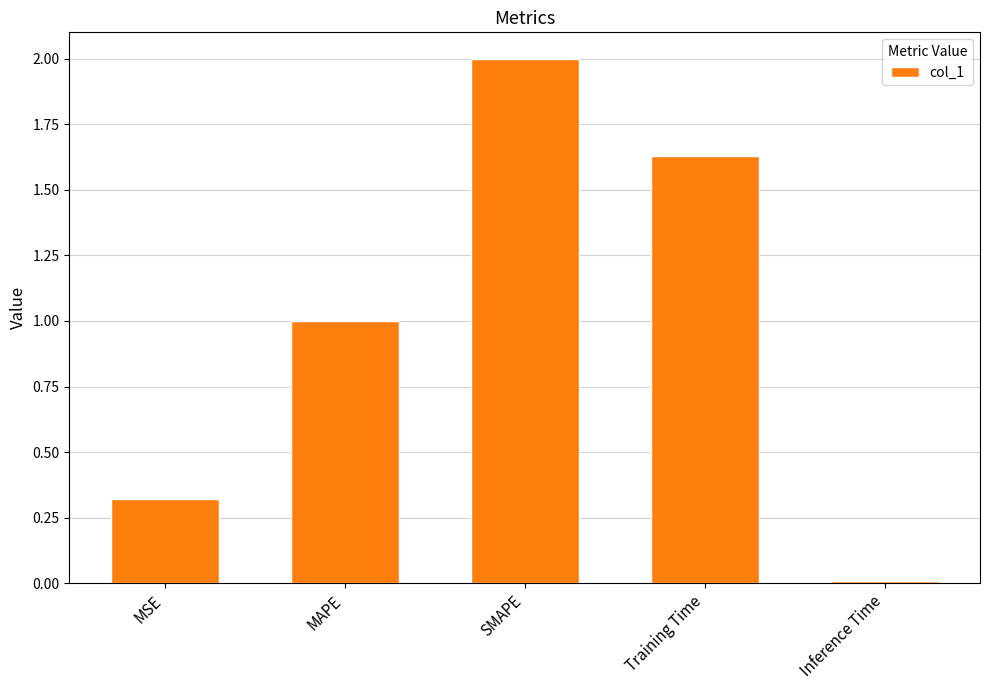

What is the difference between the maximum and second lowest values?

1.7